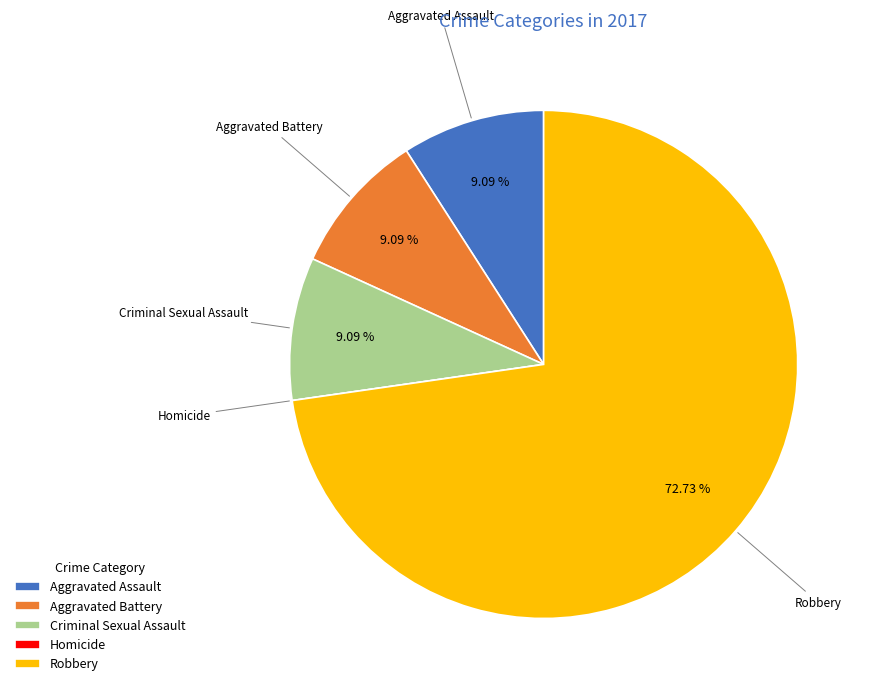

Approximately how many times larger is the value at Robbery compared to Aggravated Assault?

8.0